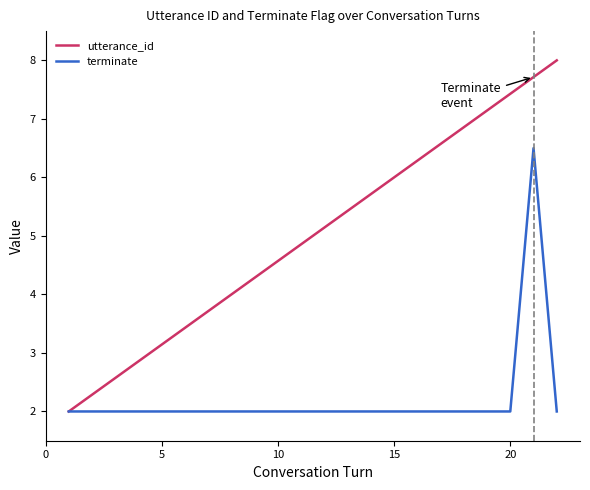

What are all the series names shown in the legend?

utterance_id, terminate